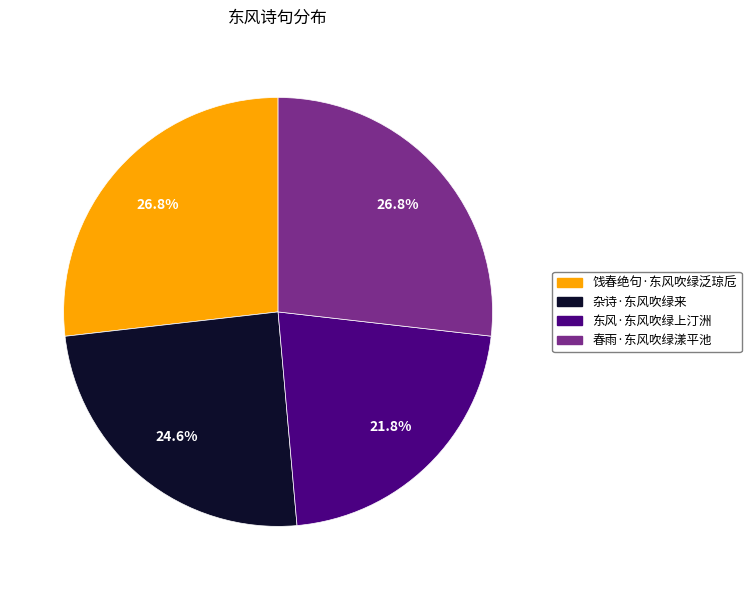

To the nearest percent, what percentage of the pie is 春雨·东风吹绿漾平池?

27%